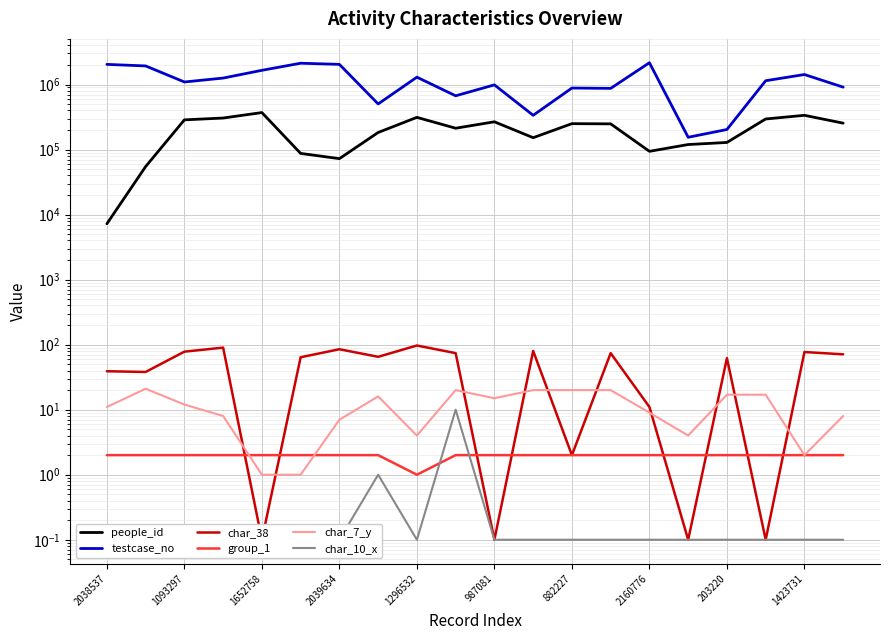

What is the value of the group_1 point at the 16th from the left?

2.0